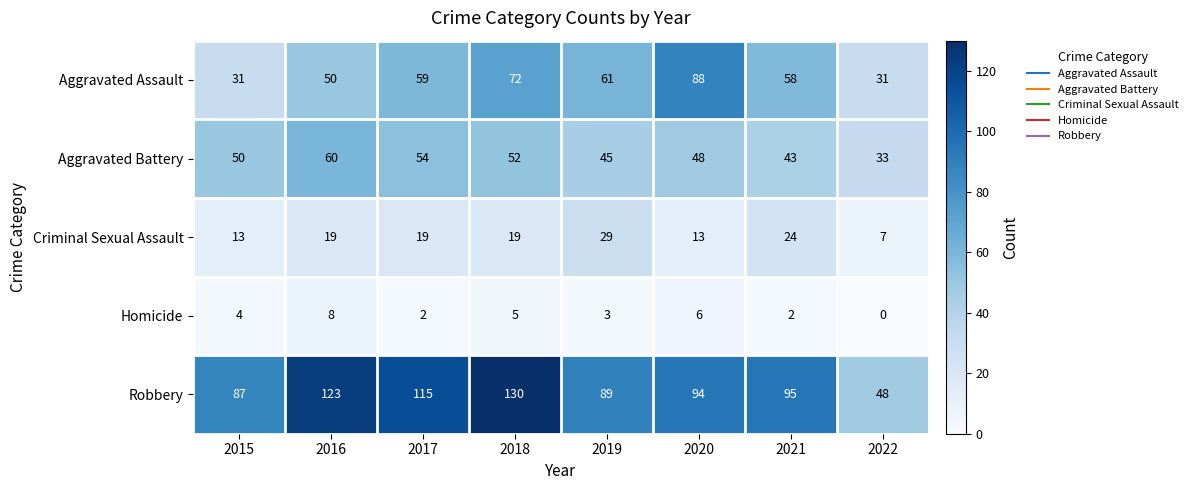

Which series has the largest total across all categories?

Robbery